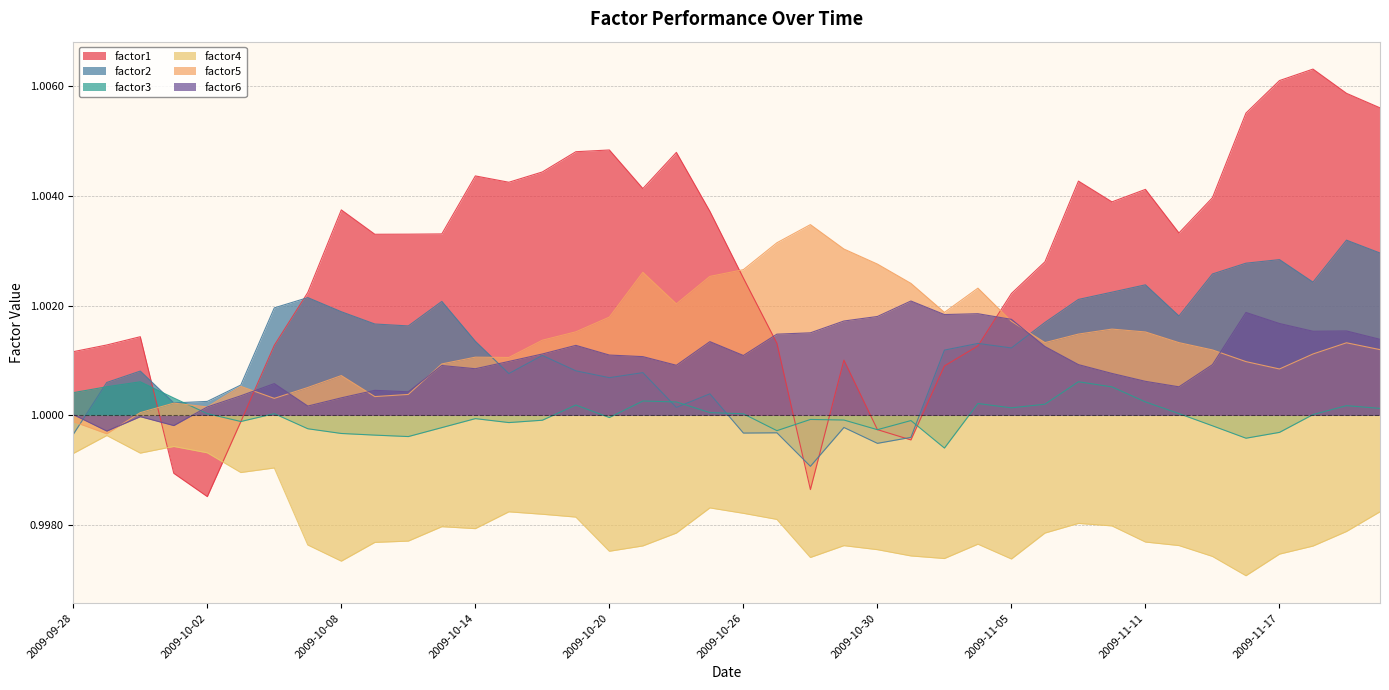

True or false: factor5 and factor4 intersect in this chart.

False